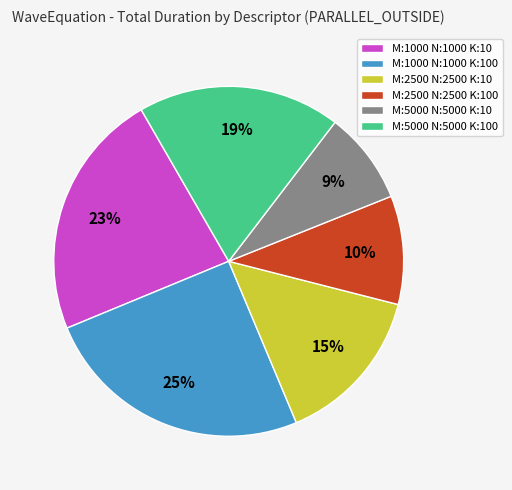

Which has a higher value, M:2500 N:2500 K:10 or M:5000 N:5000 K:100?

M:5000 N:5000 K:100